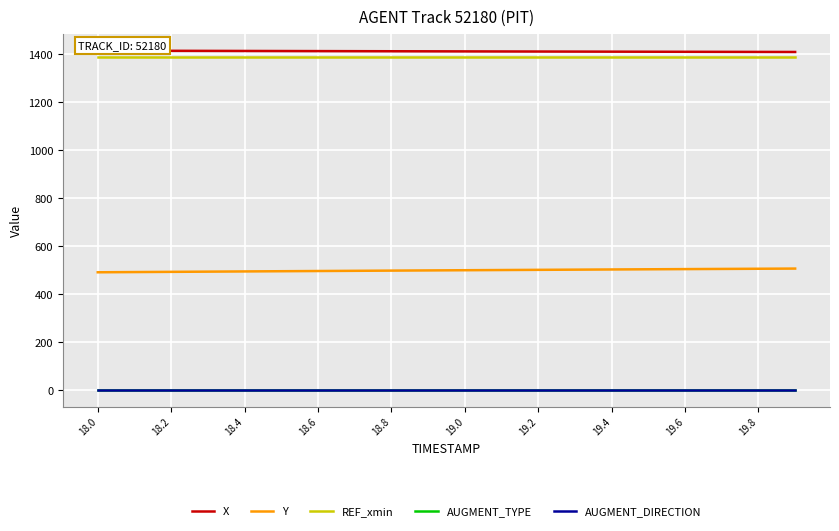

True or false: Y has more than 0 points higher than both neighbors.

False